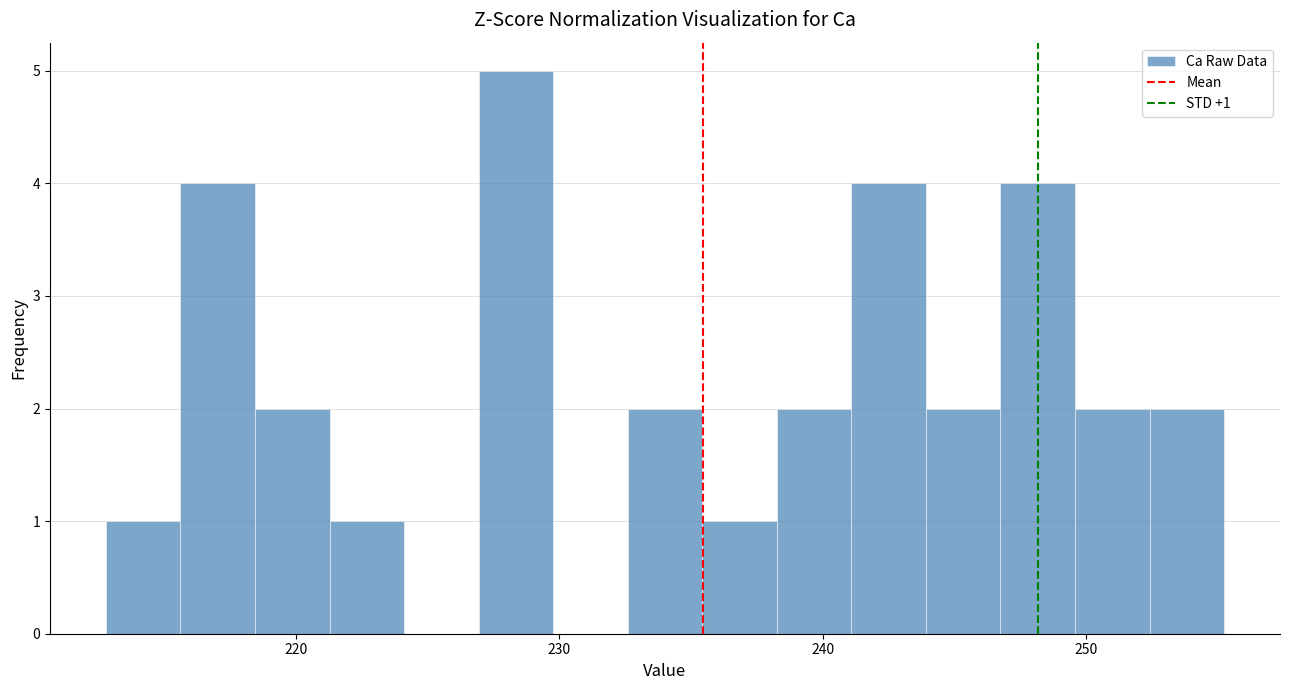

Read against the x-axis, roughly where is the centre of the tallest bar?

228